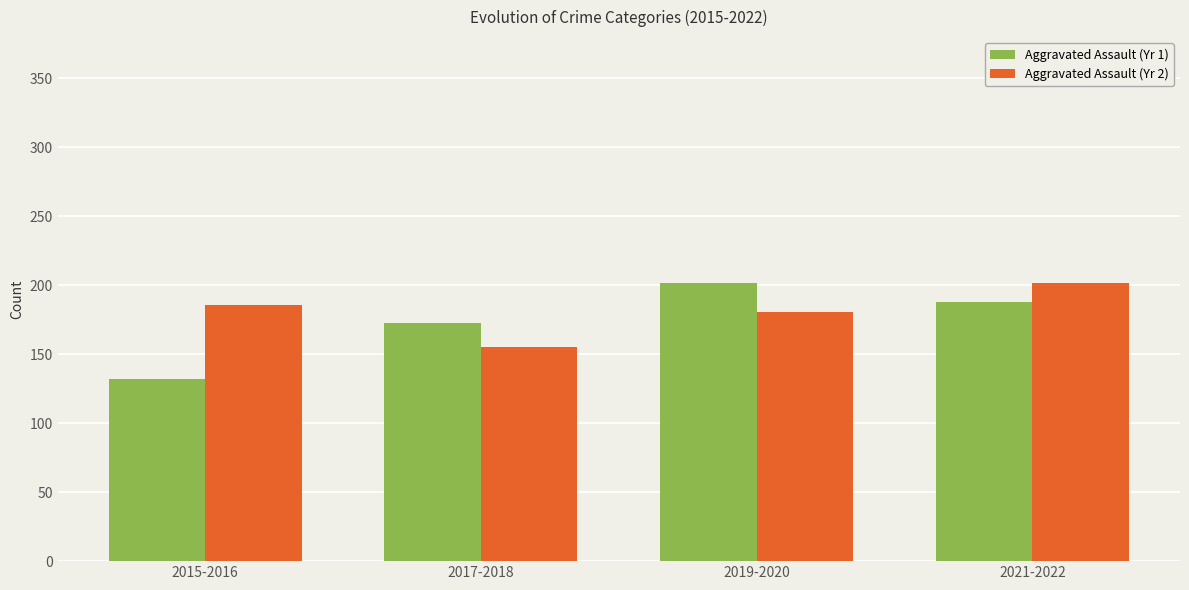

The value of Aggravated Assault (Yr 1) at 2015-2016 is 215. True or false?

False